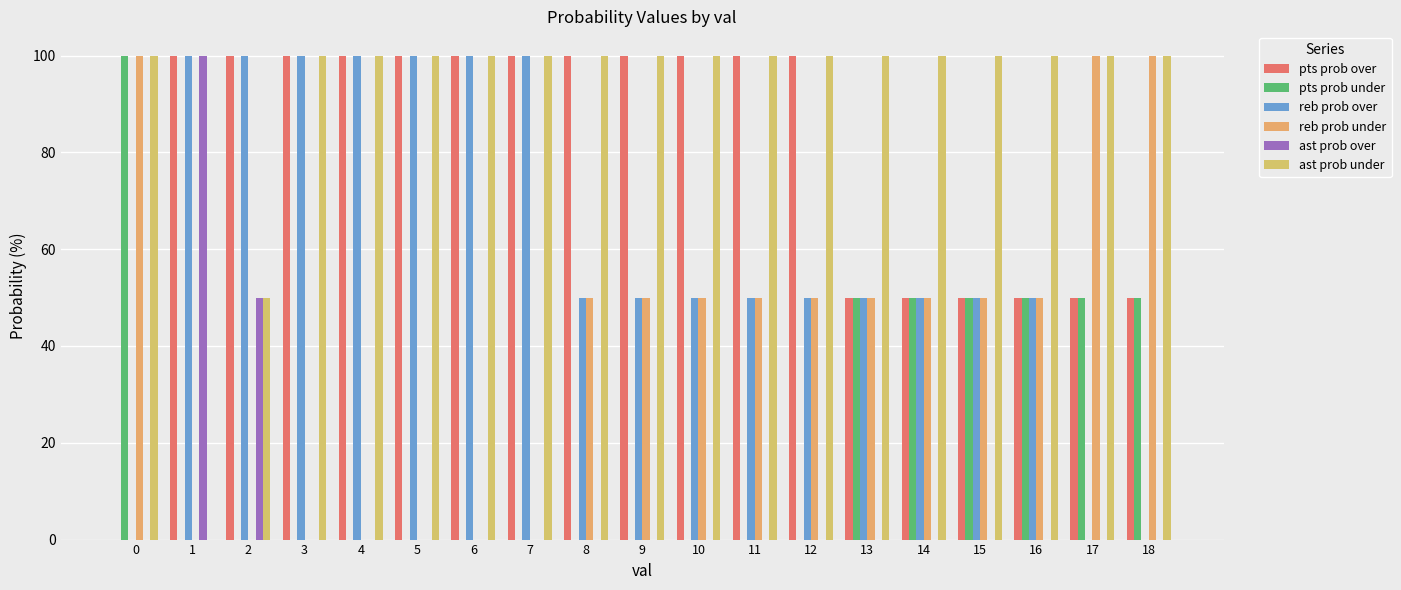

What is the difference between the ast prob under values at 6 and 2?

50